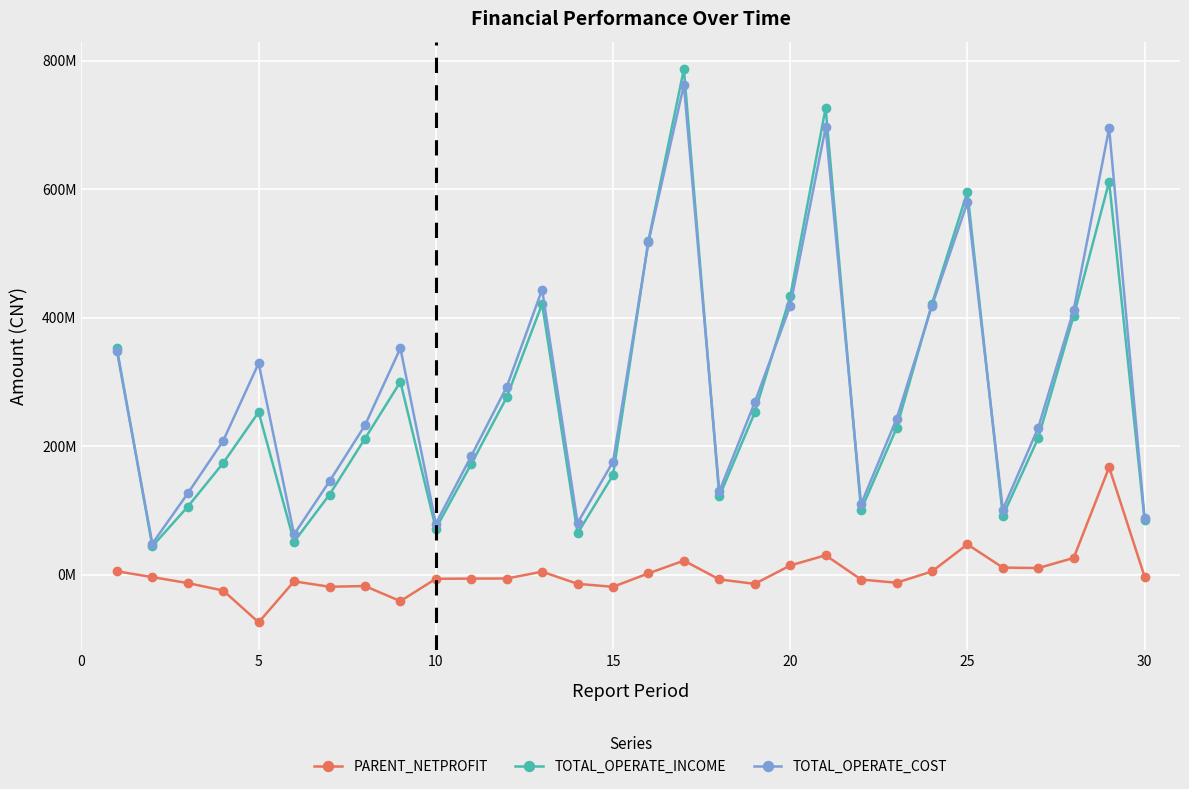

Reading left to right, what are all the values shown in this chart?

PARENT_NETPROFIT: 5253760.5	-3804946.1	-13076375.4	-24755988.4	-74220365.1	-10399939.8	-18800548.9	-17743766.9	-41200017.9	-6473904.2	-6117554.3	-5993499.4	4649879.1	-14299267.6	-18913706.6	2044980.7	21816432.6	-7386535.4	-14347185.0	14306386.6	30197322.8	-7562369.2	-12574744.7	4989351.2	47196998.4	11016767.4	10253227.0	26047522.8	167259888.9	-2942176.4
TOTAL_OPERATE_INCOME: 352461184.8	44226629.2	105784902.6	173824442.4	253037051.2	51256462.9	124665255.0	211763106.5	300169635.2	71834643.9	172427068.5	276075642.1	421502953.5	64392922.6	154911980.9	519999994.9	786879048.9	121735610.1	252466054.7	433058553.8	726677296.4	100469541.9	228025852.7	421563091.8	595823441.1	91613310.9	212805996.0	403023839.8	611829992.3	85232828.2
TOTAL_OPERATE_COST: 348283219.2	48300874.2	126520620.7	208432678.5	329160810.2	62628288.7	145403812.1	232451822.2	352593421.9	79310962.6	184745156.7	292255709.6	443769133.0	80447888.7	175757837.4	517875691.5	762660878.2	129610163.8	268241415.2	418206209.1	696288363.1	109745835.3	242302103.7	418333050.4	579554991.9	101413506.6	228843172.3	412037388.4	695018496.1	88278536.6